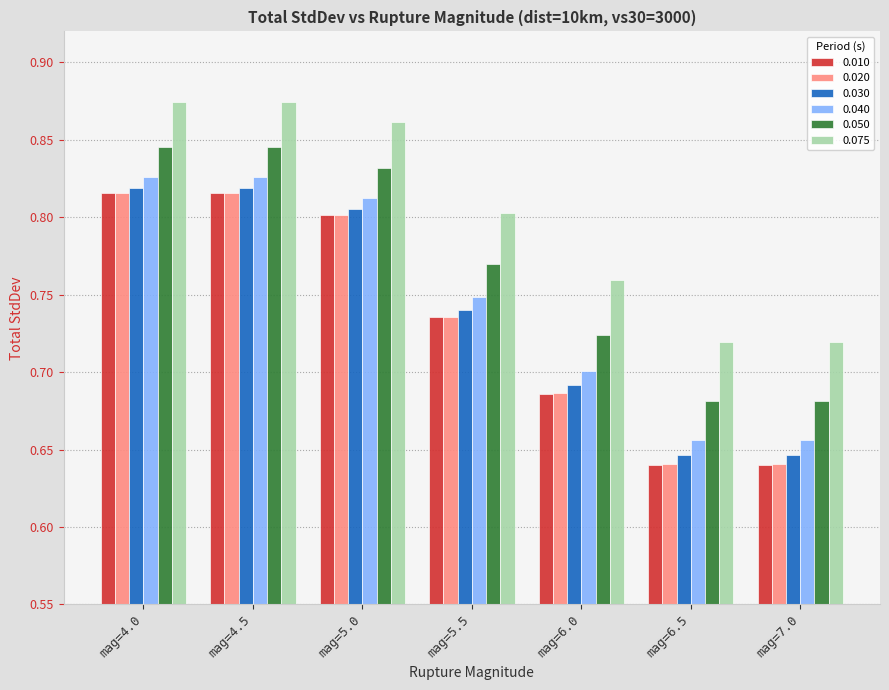

How many series are shown in this chart?

6